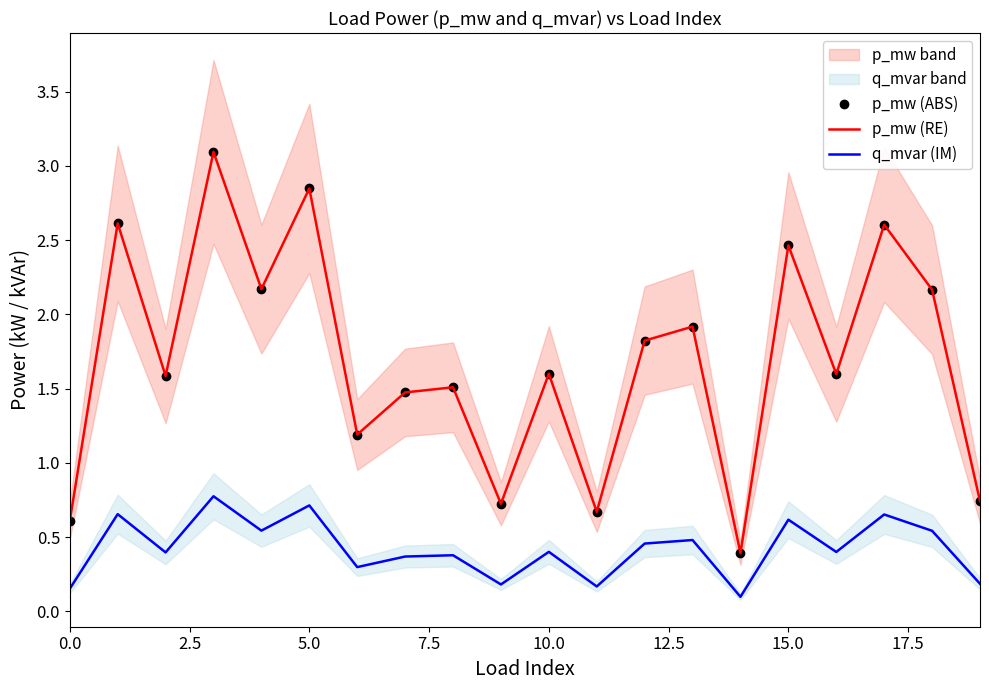

Which series has the widest spread of values?

p_mw (ABS)